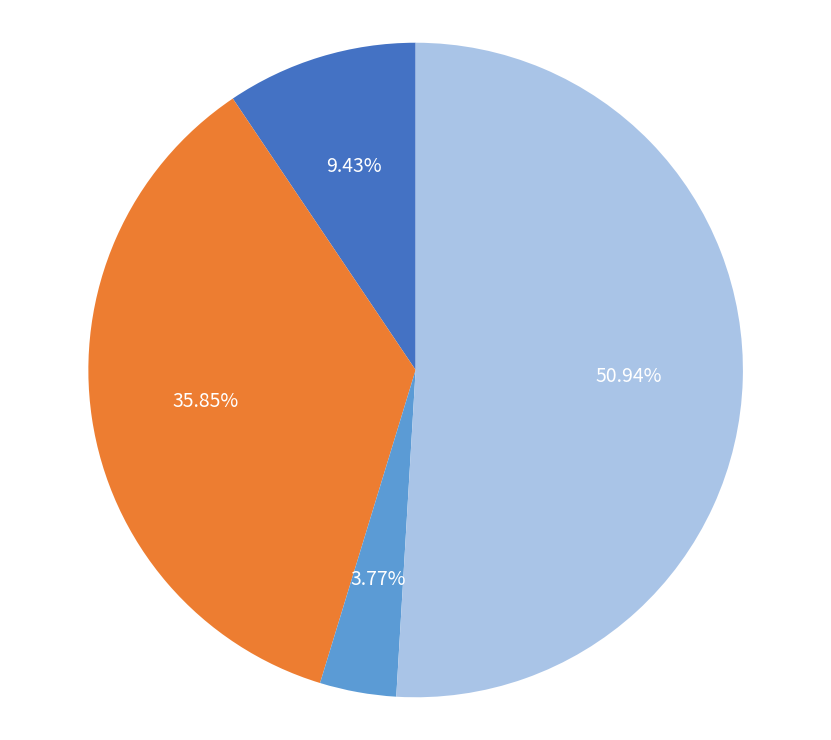

To the nearest percent, what percentage of the pie is Robbery?

51%